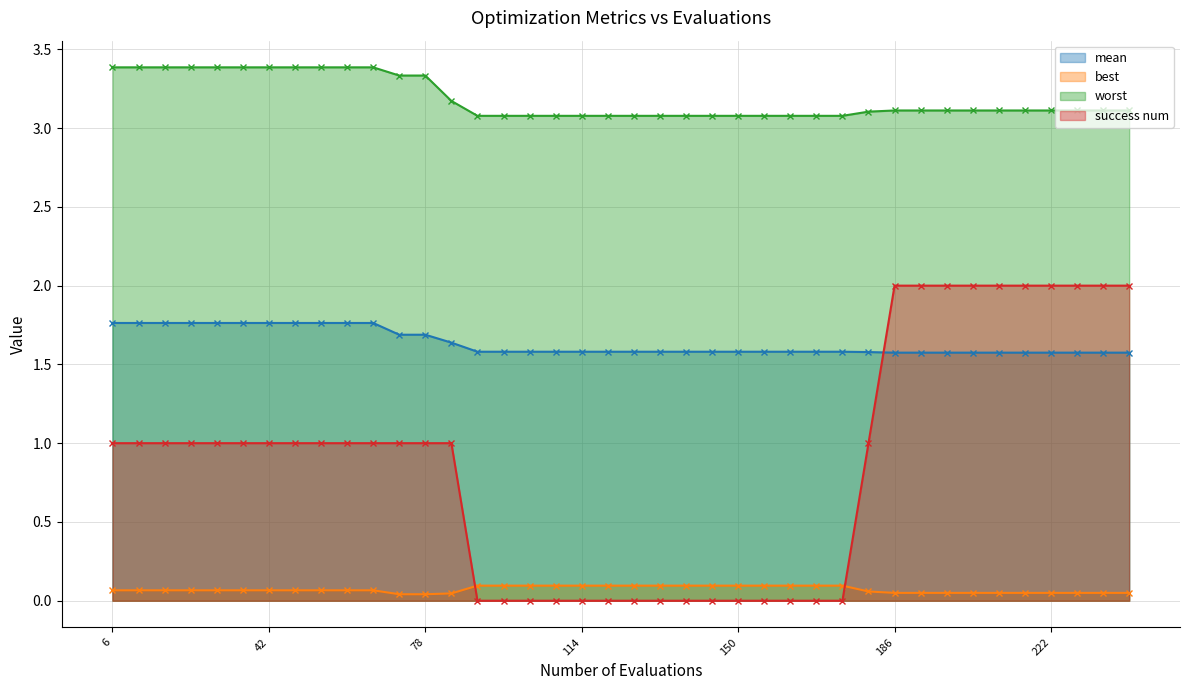

Read the worst value at 186.

3.1